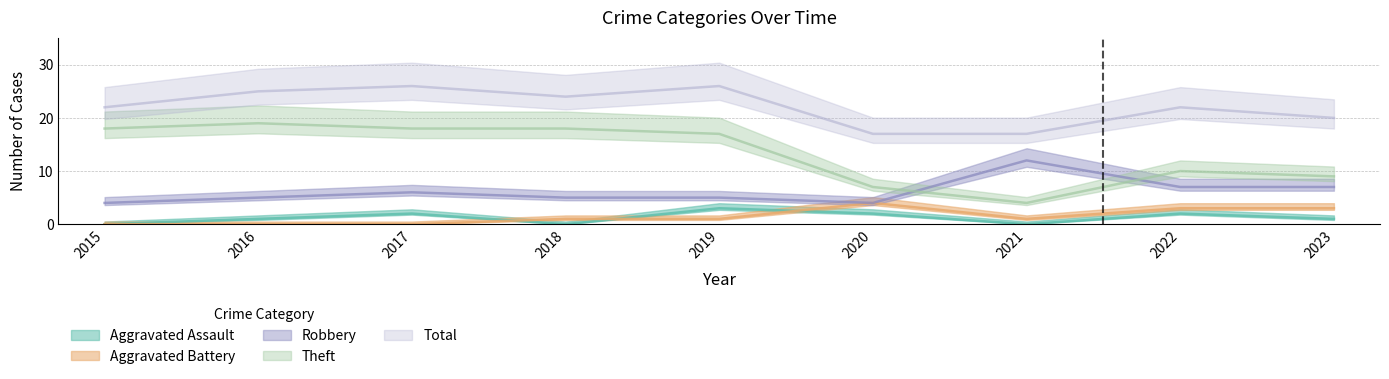

Where is the first local maximum for Aggravated Assault?

2017